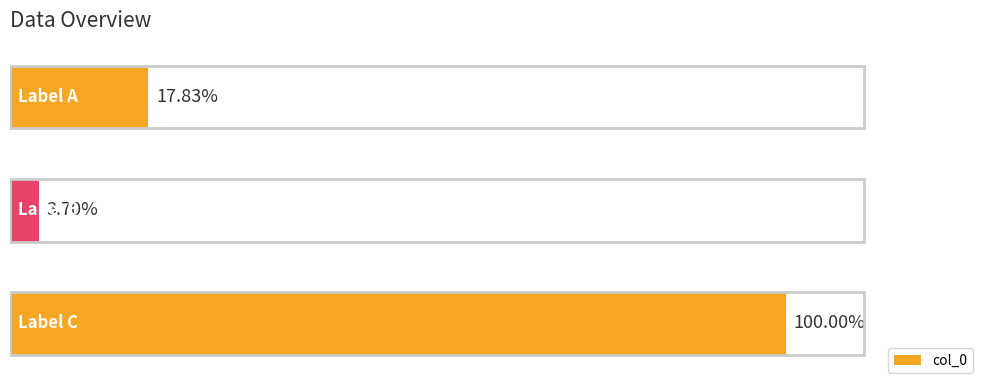

What is the sum of all values?

1086693